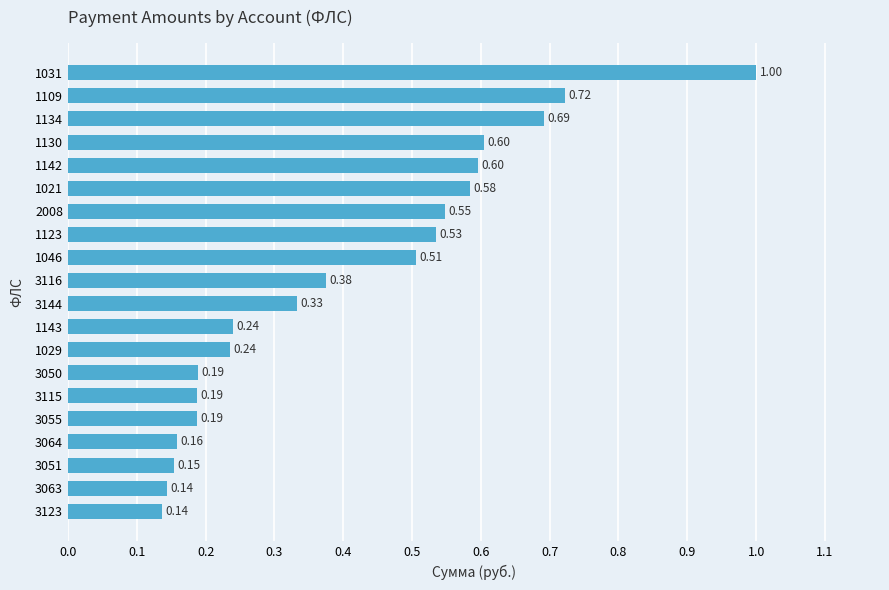

What is the difference between the maximum and second lowest values?

0.9